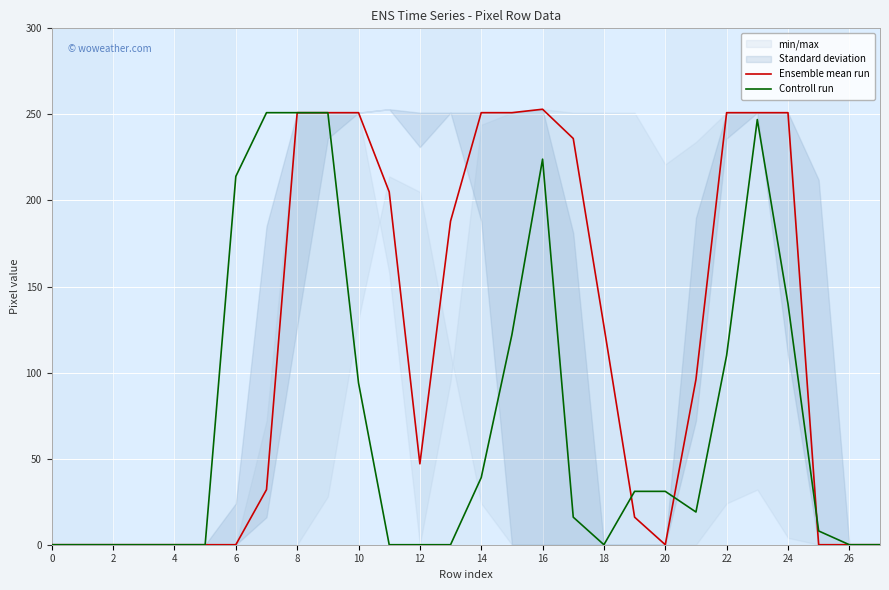

True or false: Controll run has a value of 110 at 22.

True